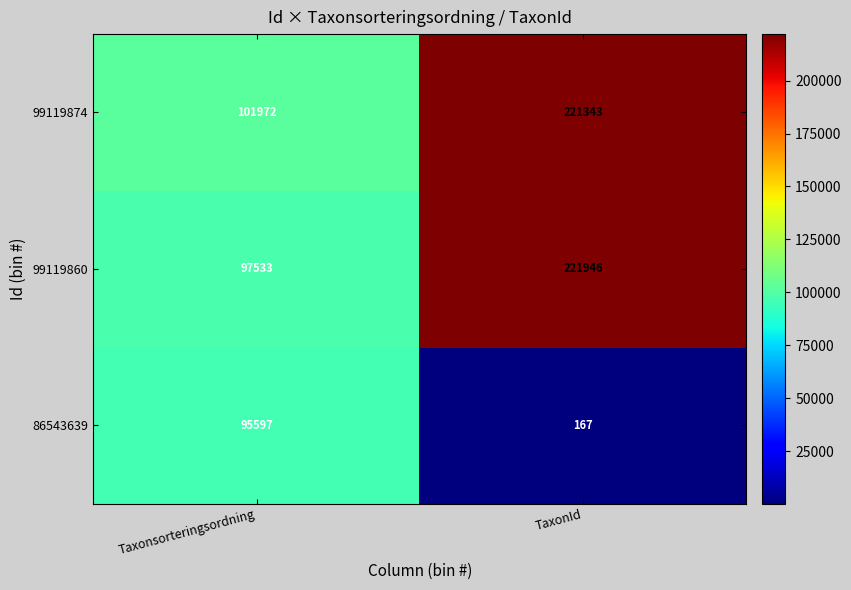

Reading left to right, extract all data points from this chart.

99119874: Taxonsorteringsordning=101972	TaxonId=221343
99119860: Taxonsorteringsordning=97533	TaxonId=221946
86543639: Taxonsorteringsordning=95597	TaxonId=167